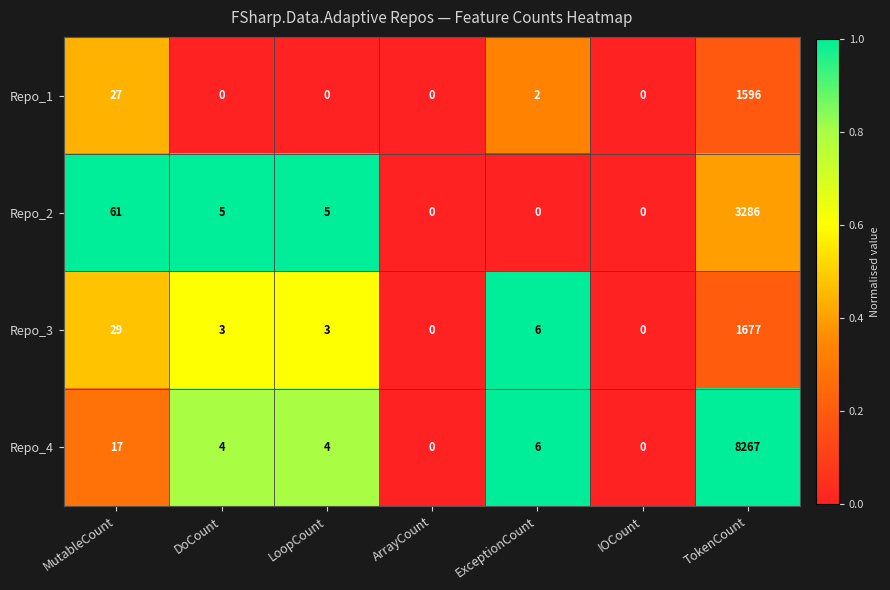

The Repo_2 series shows -1097 at ArrayCount. True or false?

False